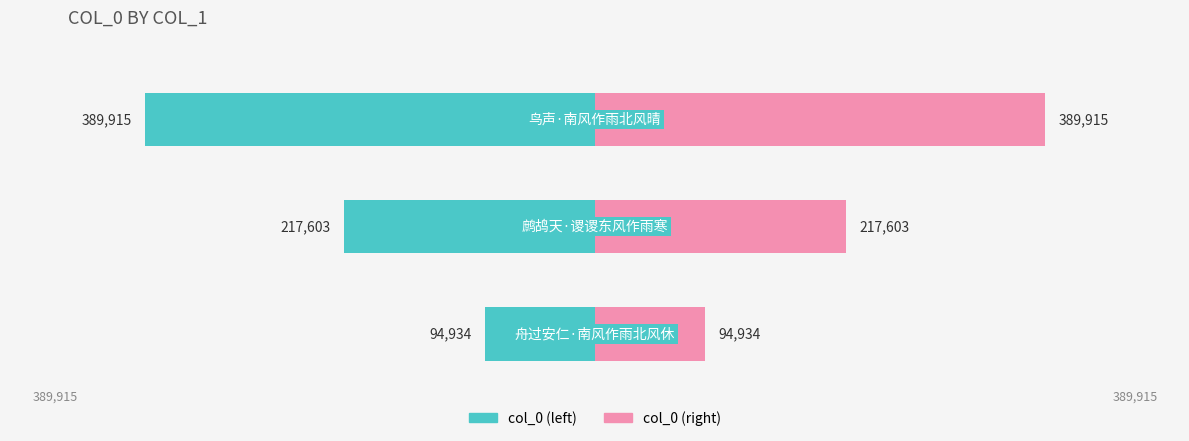

What is the lowest value of the col_0 (right) series?

94934